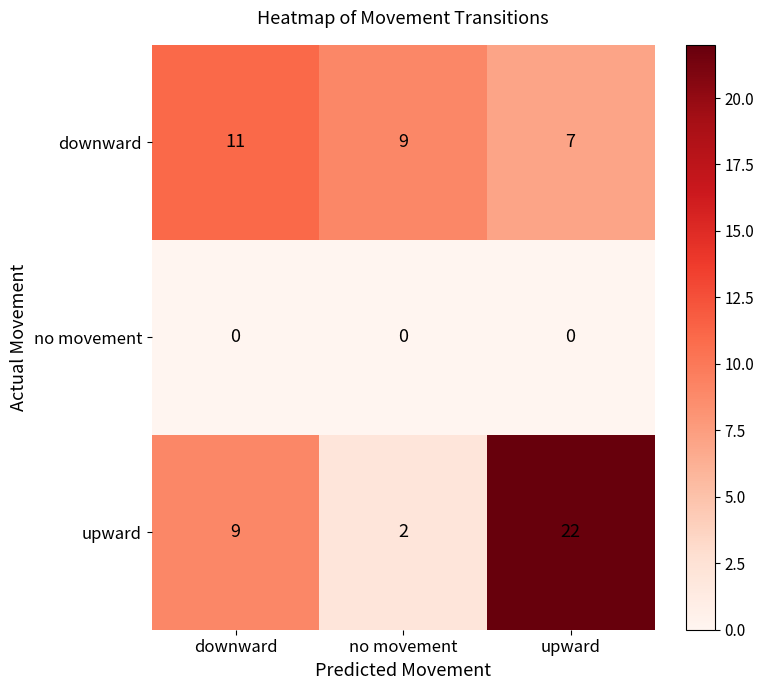

Rank the series at upward from lowest to highest value.

no movement, downward, upward